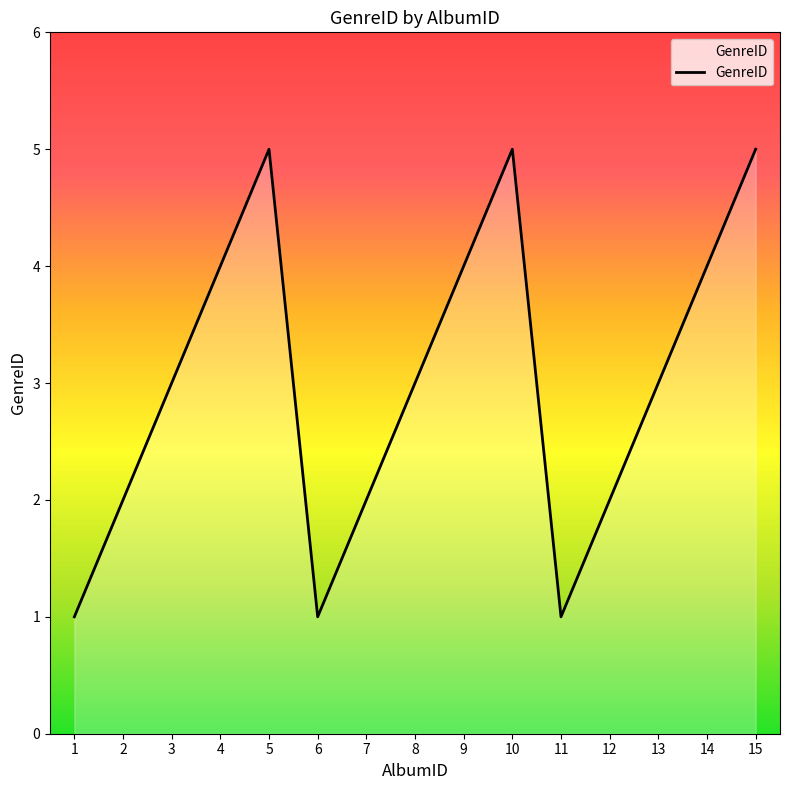

The chart shows a value of 1 at 11. True or false?

True